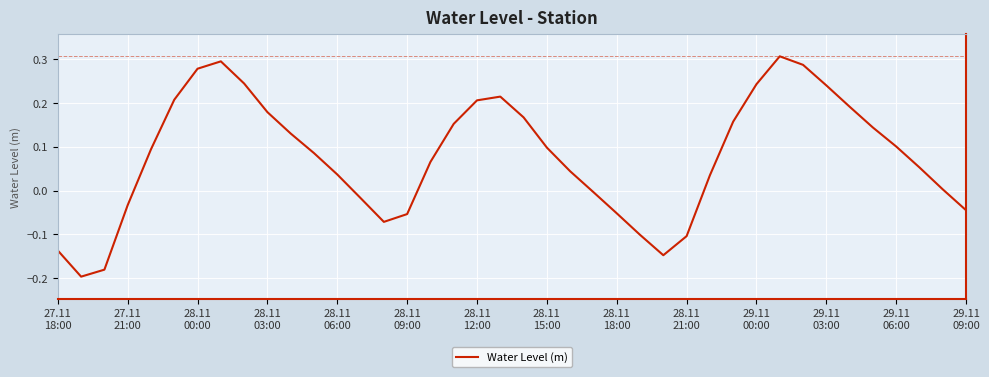

Does the chart display data point markers on the line(s)?

No